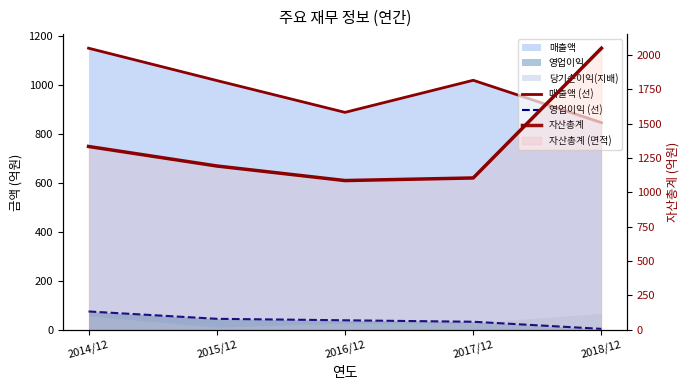

Rank the categories by 영업이익 (선) value from lowest to highest.

2018/12, 2017/12, 2016/12, 2015/12, 2014/12